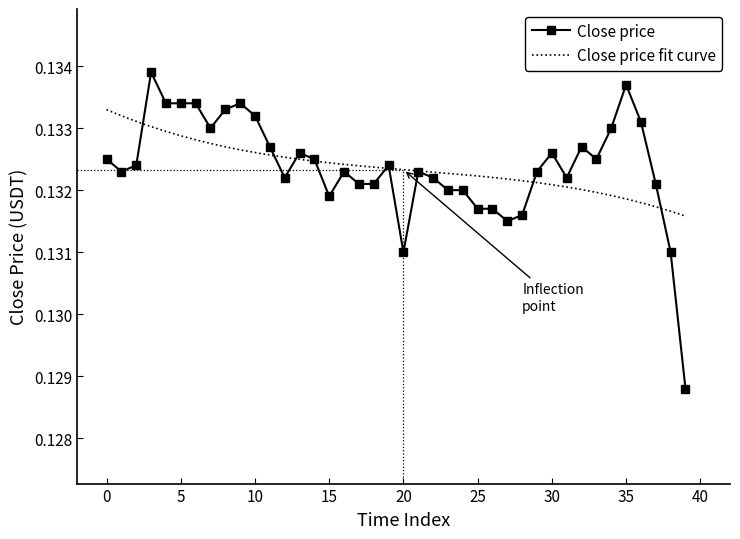

True or false: Close price has more than 2 interior local peaks.

True